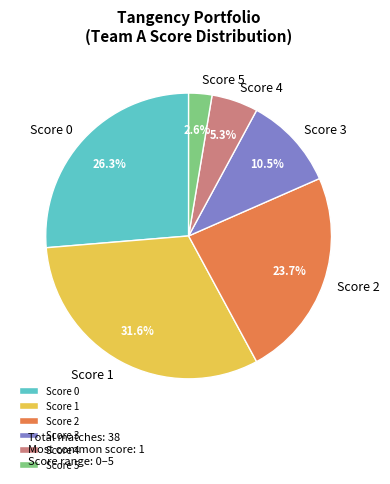

How many segments does this pie chart have?

6